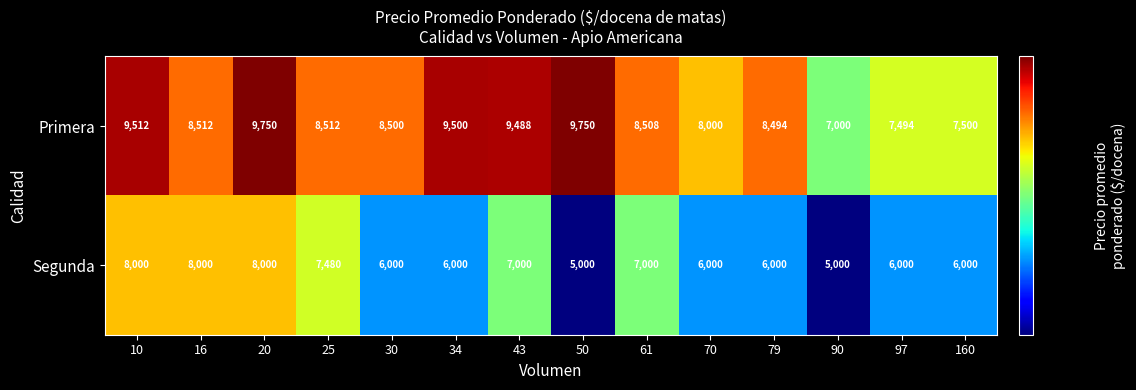

What is the spread (max minus min) of values at 90?

2000